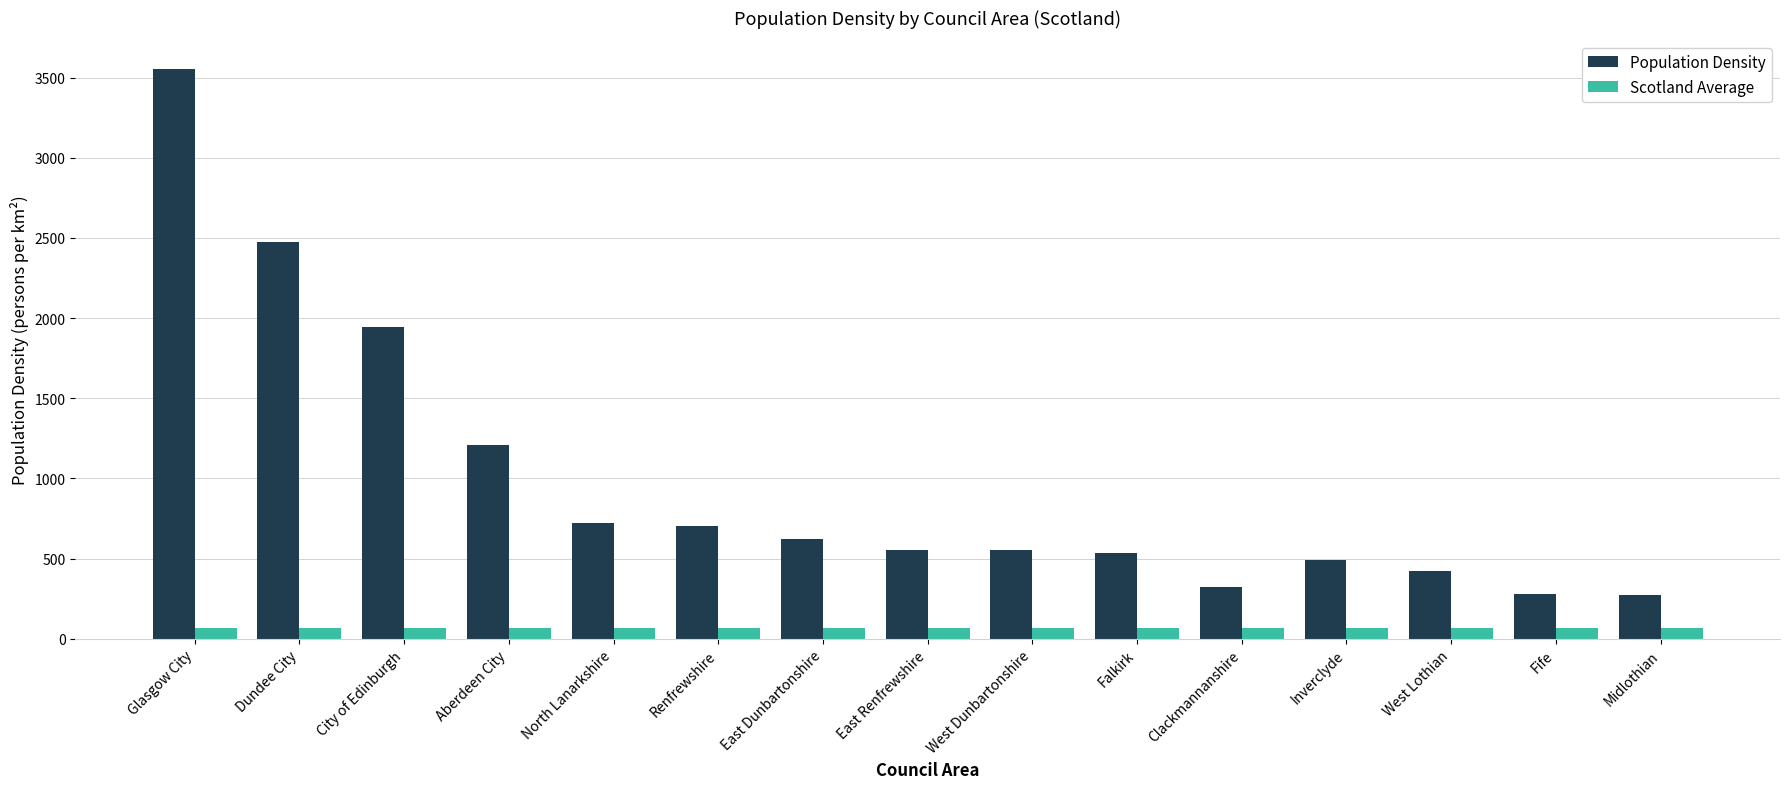

What is the difference between the Population Density values at Aberdeen City and West Lothian?

783.2